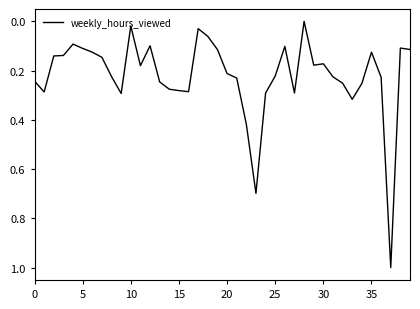

What is the maximum value shown in the chart?

1.0